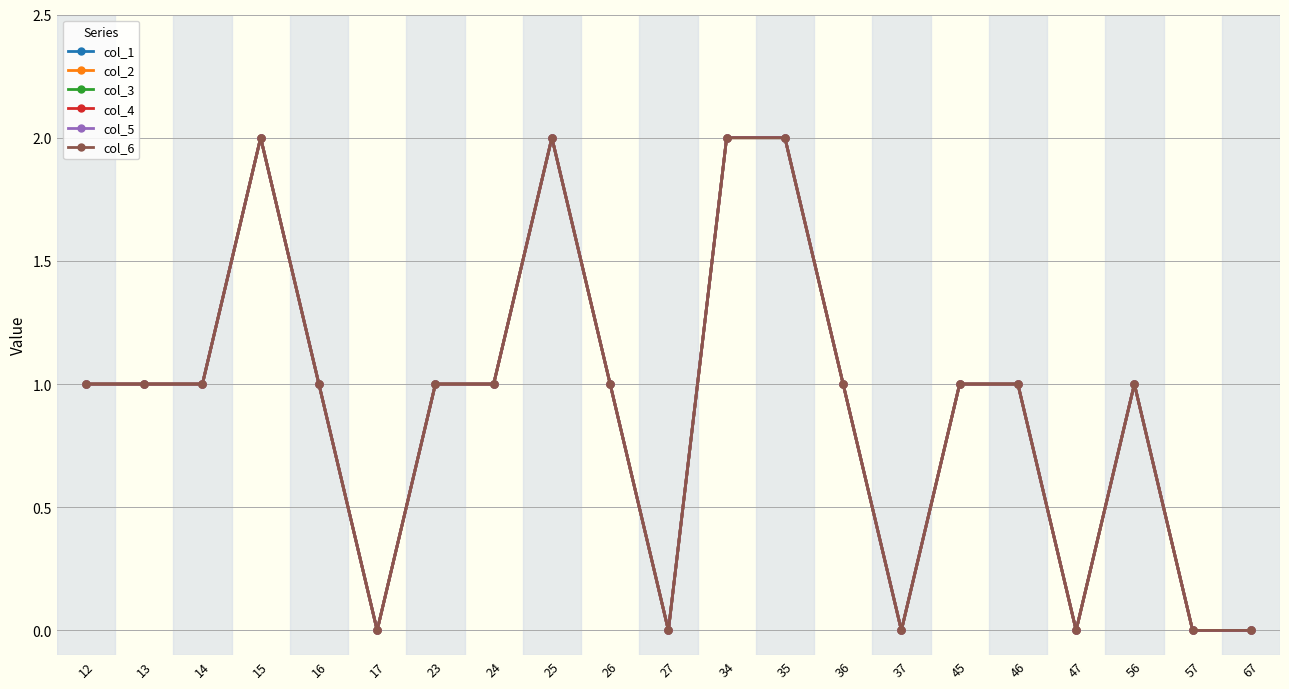

At which category is the sum across all series the highest?

15